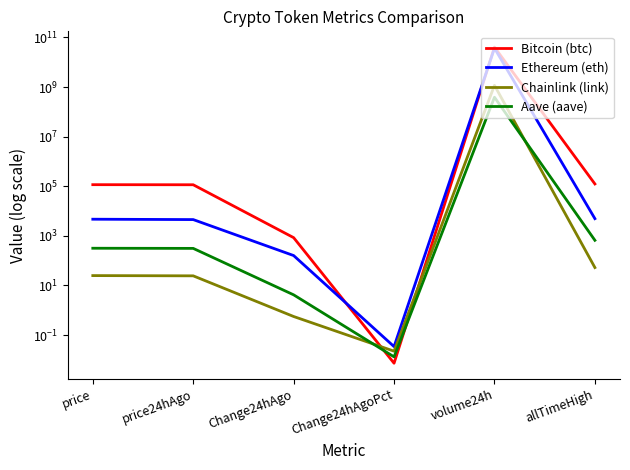

At Change24hAgoPct, list the series in order from smallest to largest.

Bitcoin (btc), Aave (aave), Chainlink (link), Ethereum (eth)